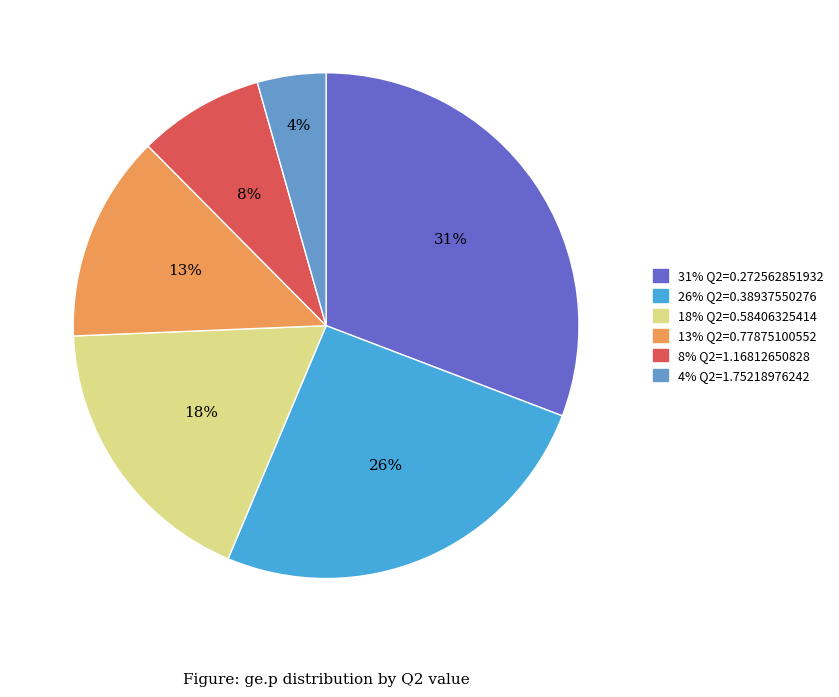

Do 13% Q2=0.77875100552 and 26% Q2=0.38937550276 together represent more than half of the pie?

No